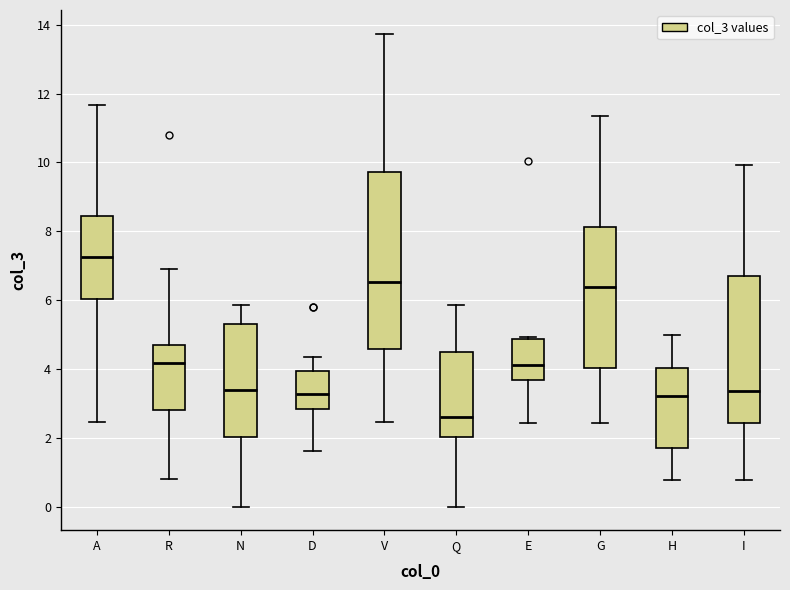

Which box has the lowest median line?

Q